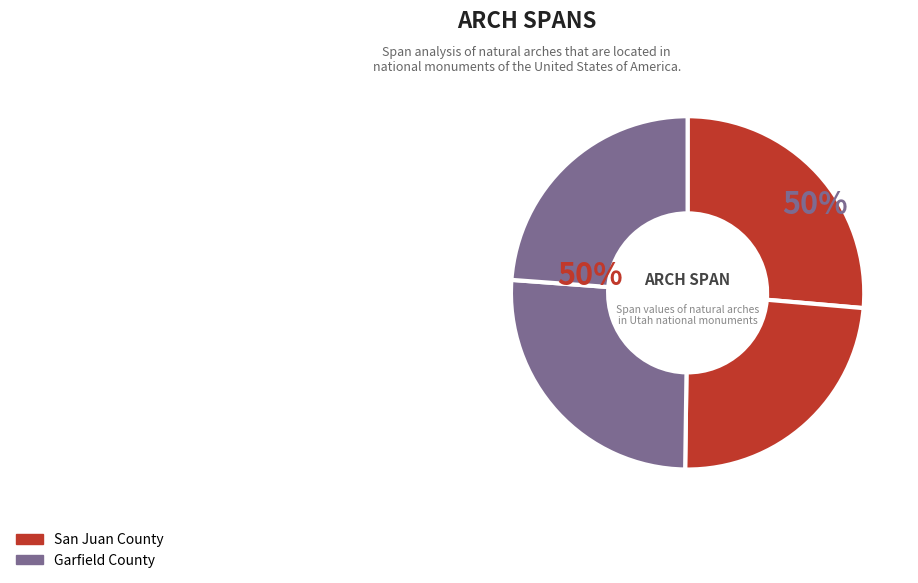

How many segments does this pie chart have?

4